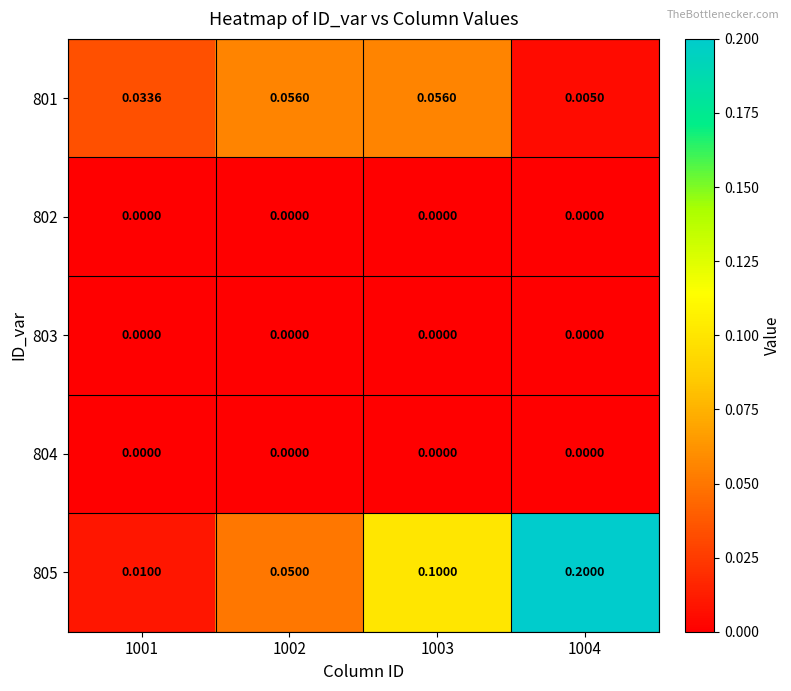

Count the number of categories in the chart.

4